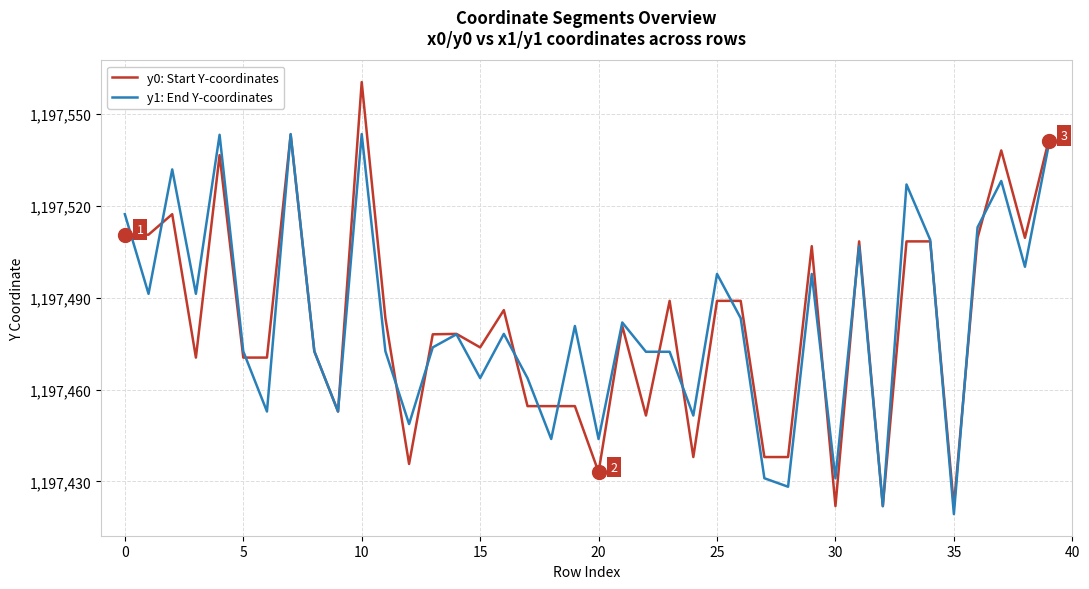

True or false: y1: End Y-coordinates and y0: Start Y-coordinates intersect in this chart.

True